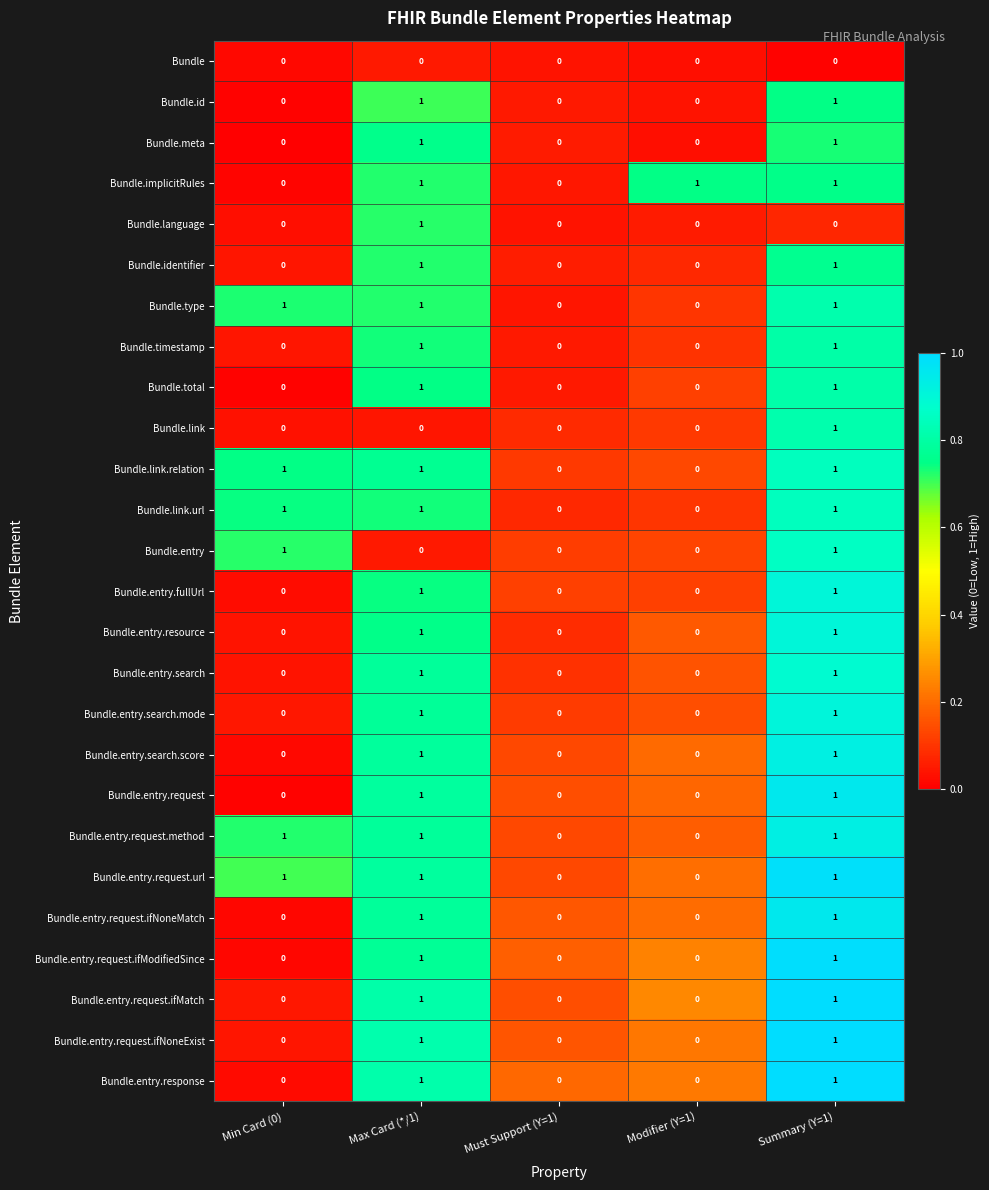

How many Bundle.total values are between 0 and 1?

5